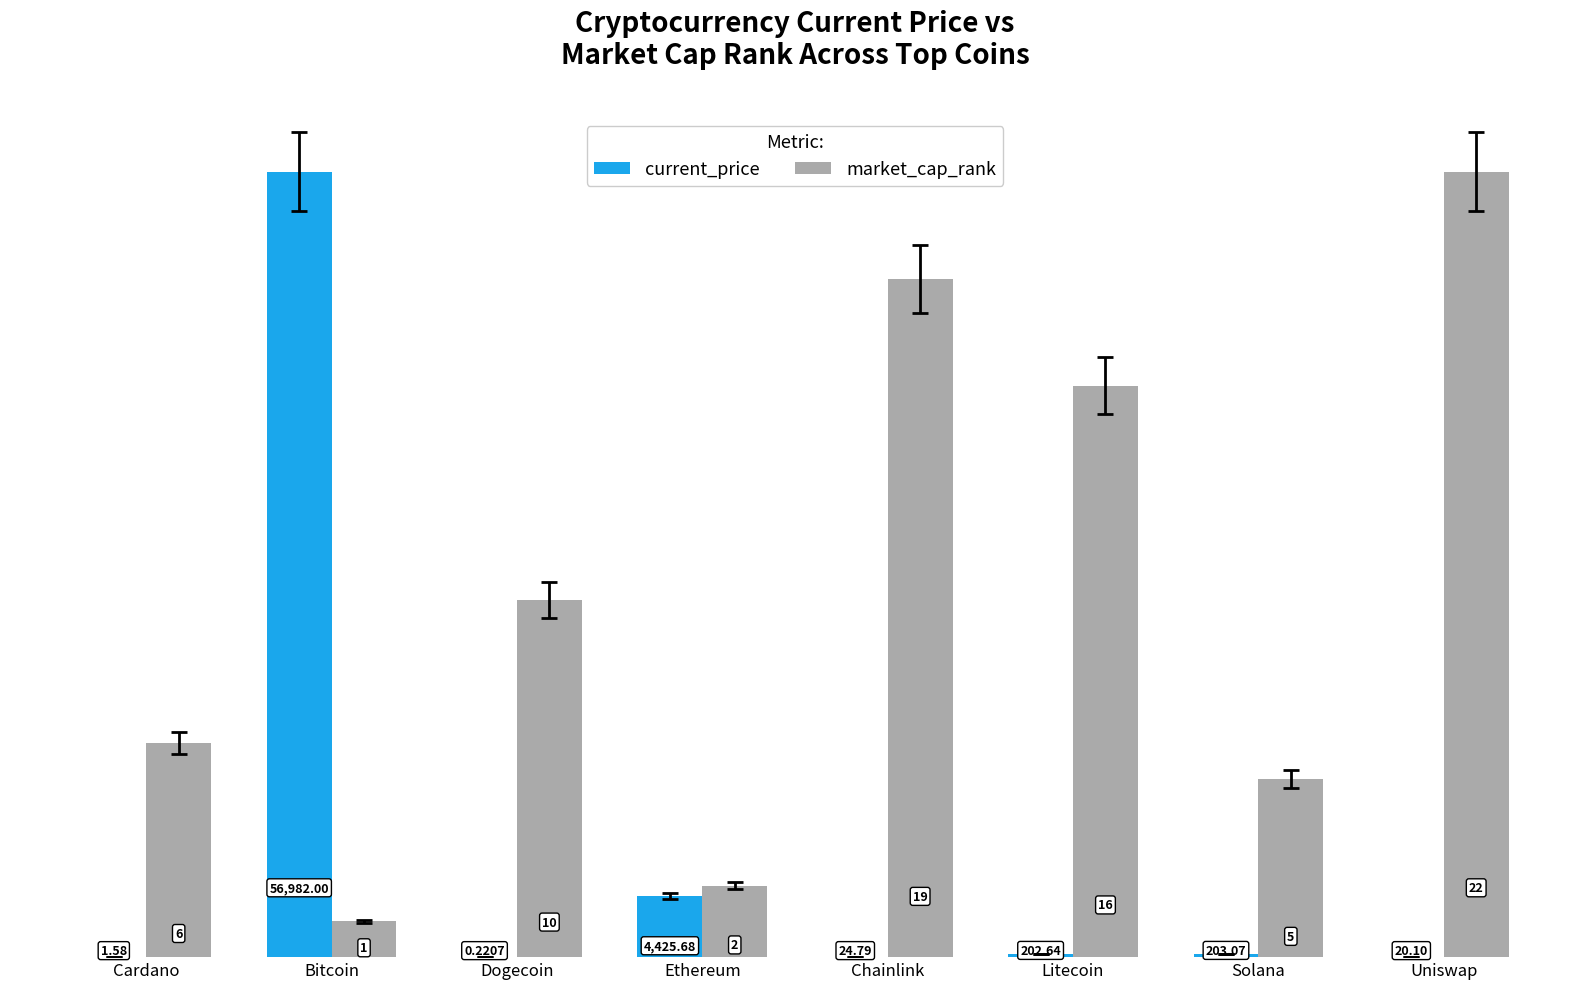

Which series has the largest total across all categories?

market_cap_rank